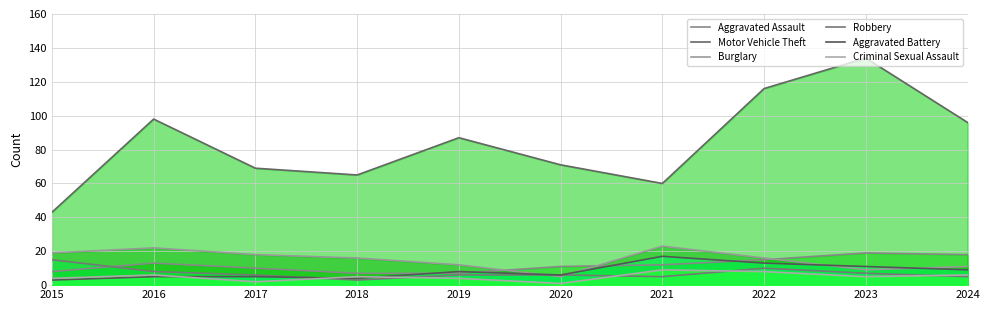

What is the sum of the Motor Vehicle Theft values at 2021 and 2023?

194